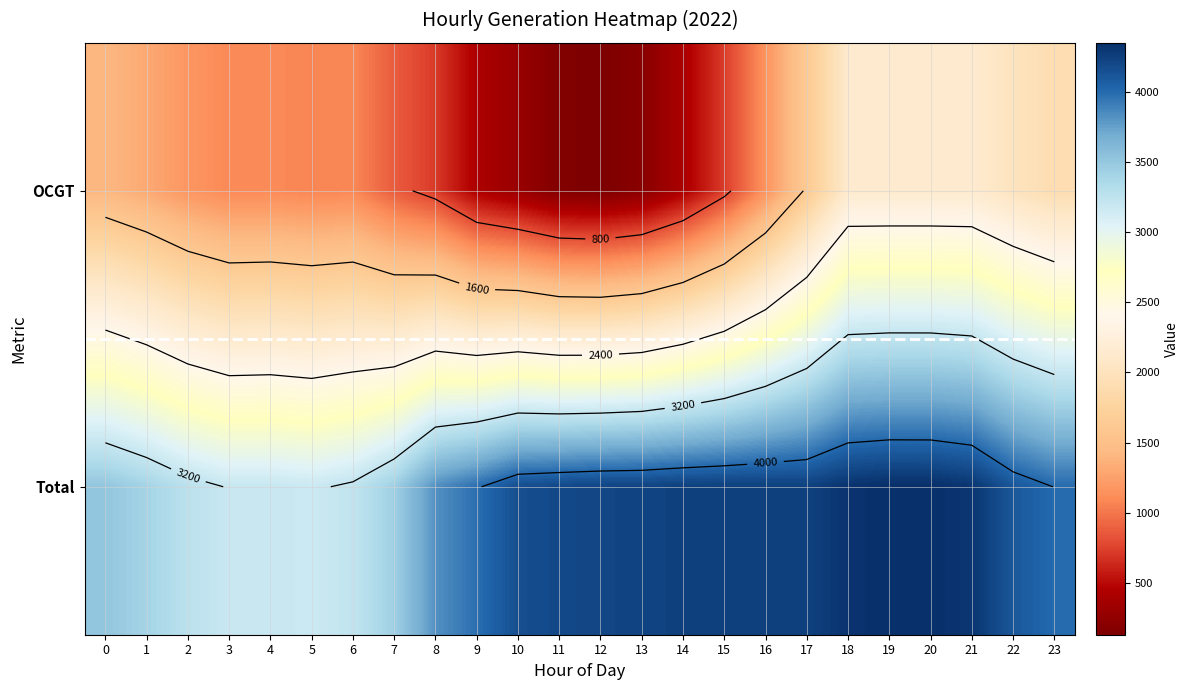

What is the difference between the second highest and second lowest values in the Total series?

1162